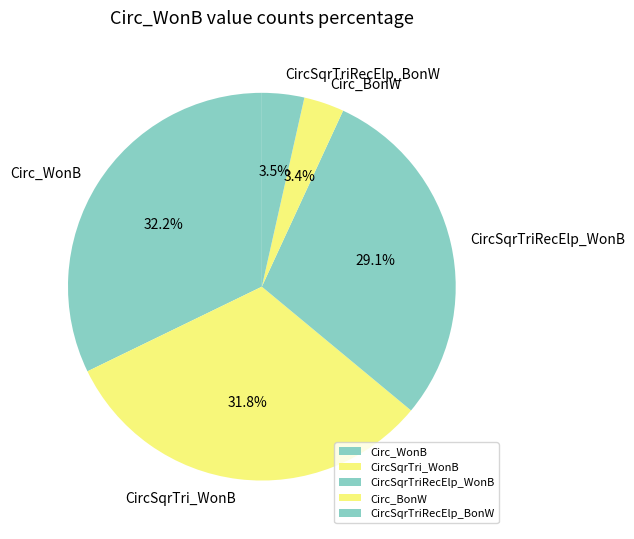

To the nearest percent, what is the average slice percentage?

20%